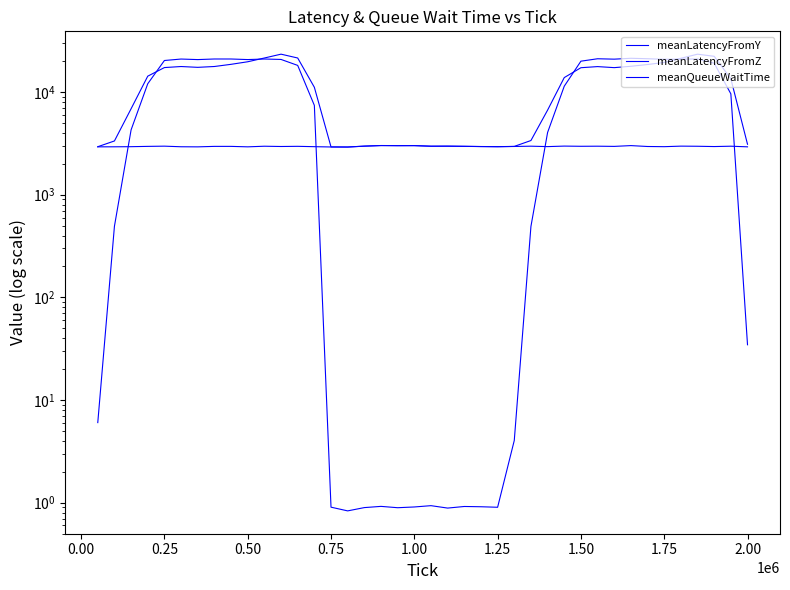

What is the difference between the maximum and second lowest values in the meanLatencyFromY series?

20474.2